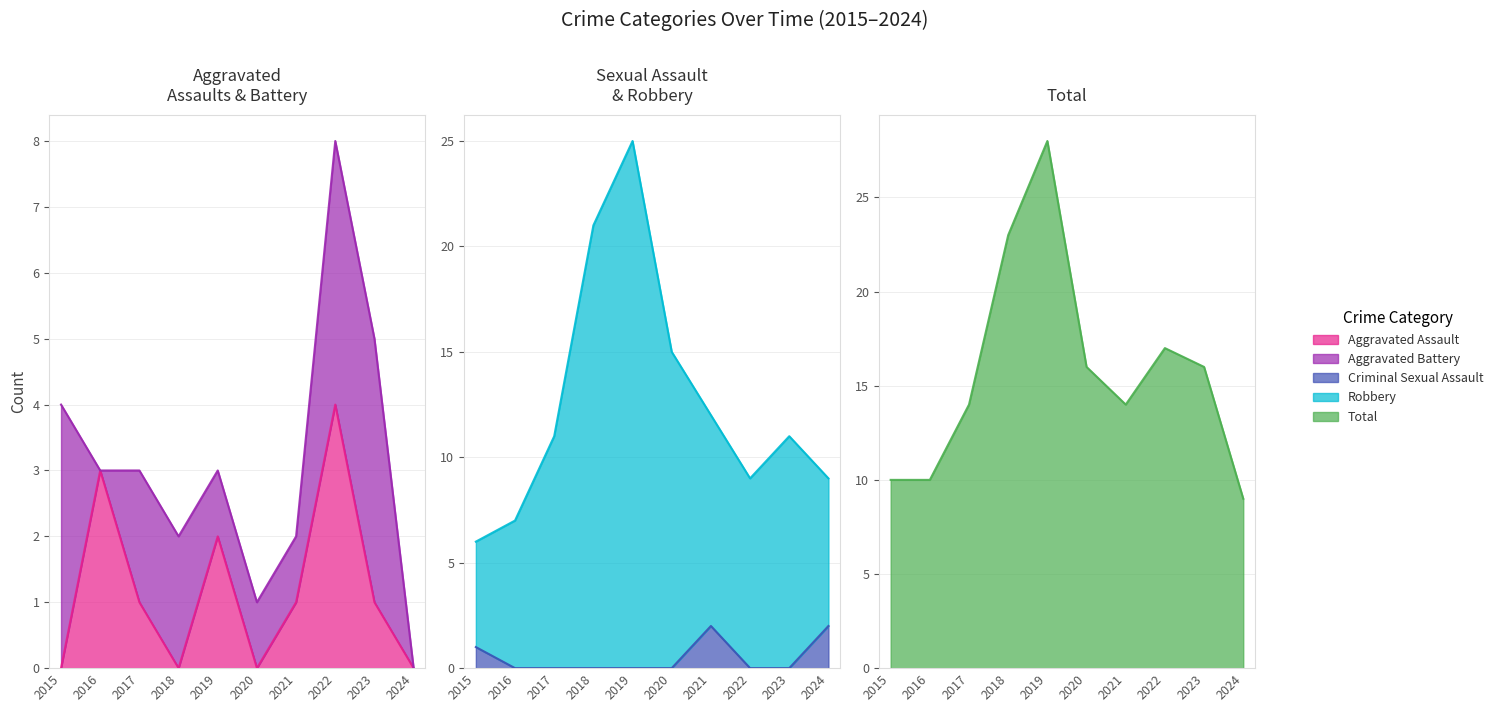

What is the approximate value of Robbery at 2021?

12